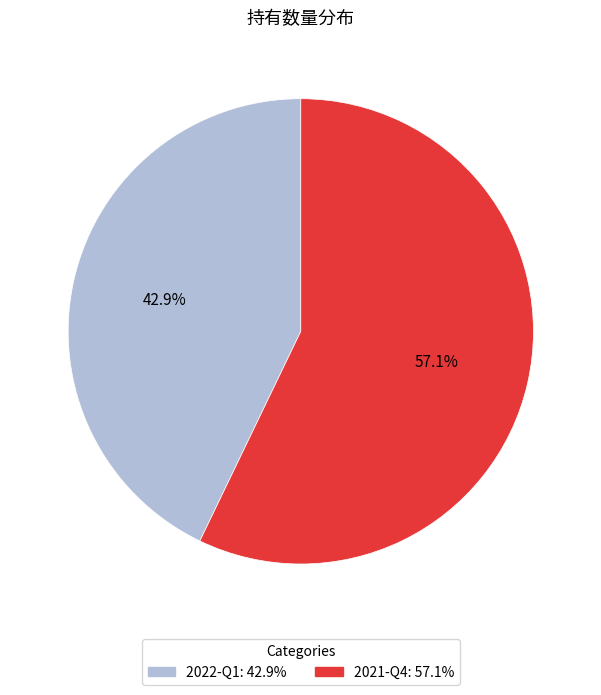

Between 2021-Q4 and 2022-Q1, which is larger?

2021-Q4